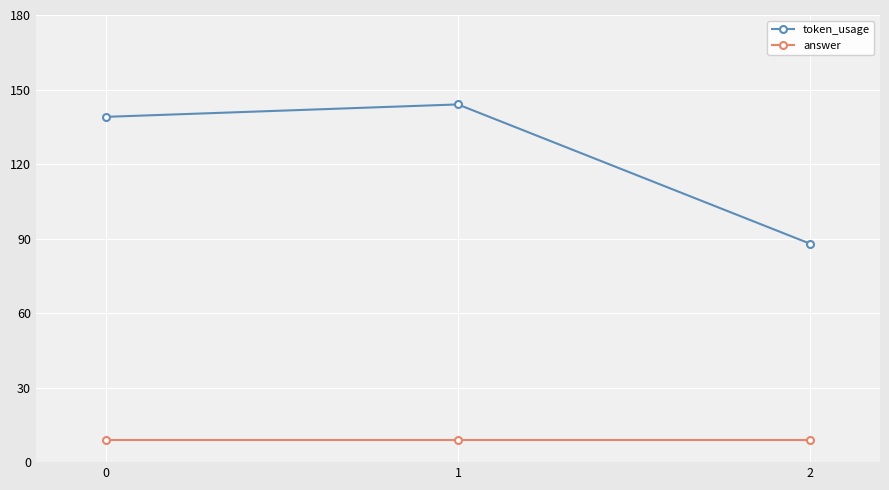

List the series in order of their peak value, highest first.

token_usage, answer